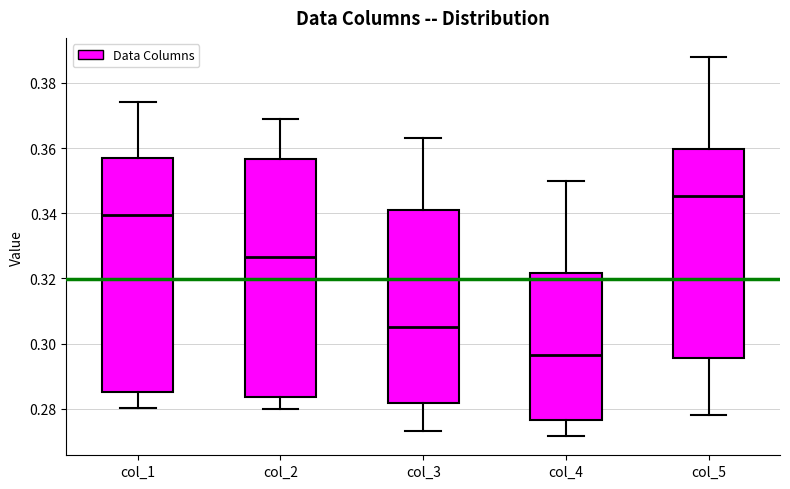

Reading left to right, transcribe this box plot: for each box, give where its median line is, the range the box spans, and where its two whiskers end, as read against the y-axis. The values are not printed on the chart, so give them approximately, as read against the axis.

col_1: median 0.340, box 0.286 to 0.358, whiskers 0.280 to 0.374
col_2: median 0.326, box 0.284 to 0.356, whiskers 0.280 to 0.370
col_3: median 0.306, box 0.282 to 0.340, whiskers 0.274 to 0.362
col_4: median 0.296, box 0.276 to 0.322, whiskers 0.272 to 0.350
col_5: median 0.346, box 0.296 to 0.360, whiskers 0.278 to 0.388